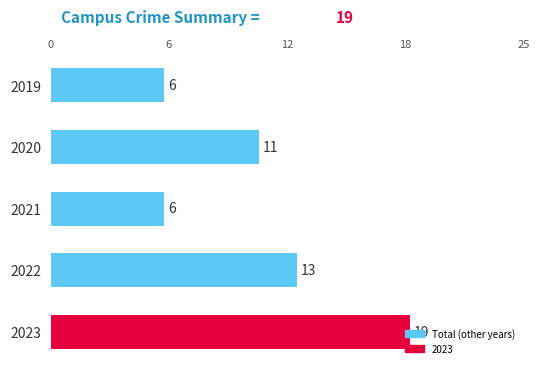

Does the chart contain any negative values?

No